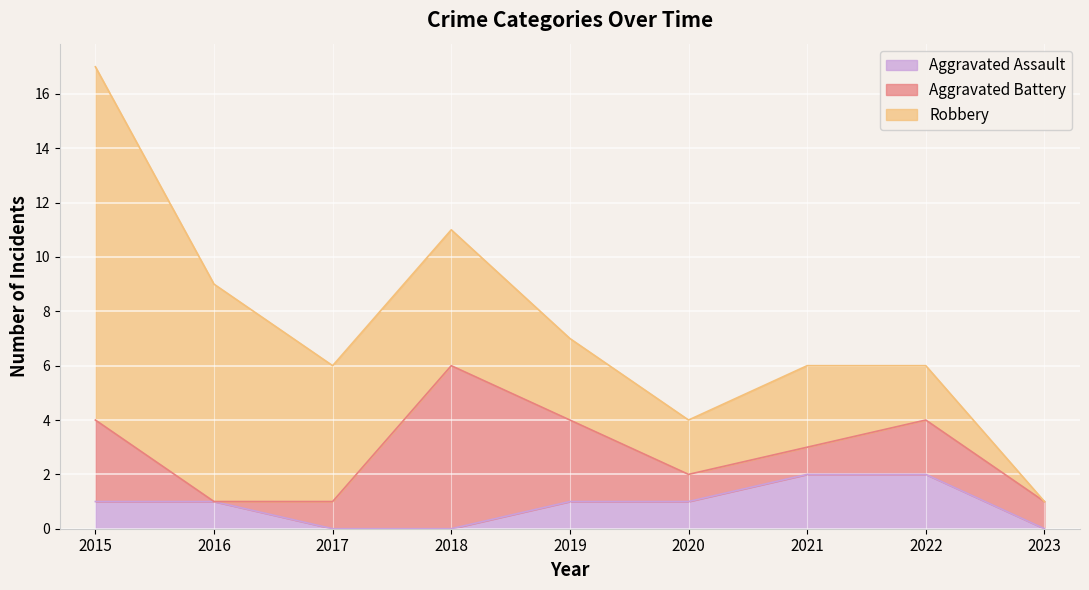

What is the value of the Robbery point at the 4th from the left?

5